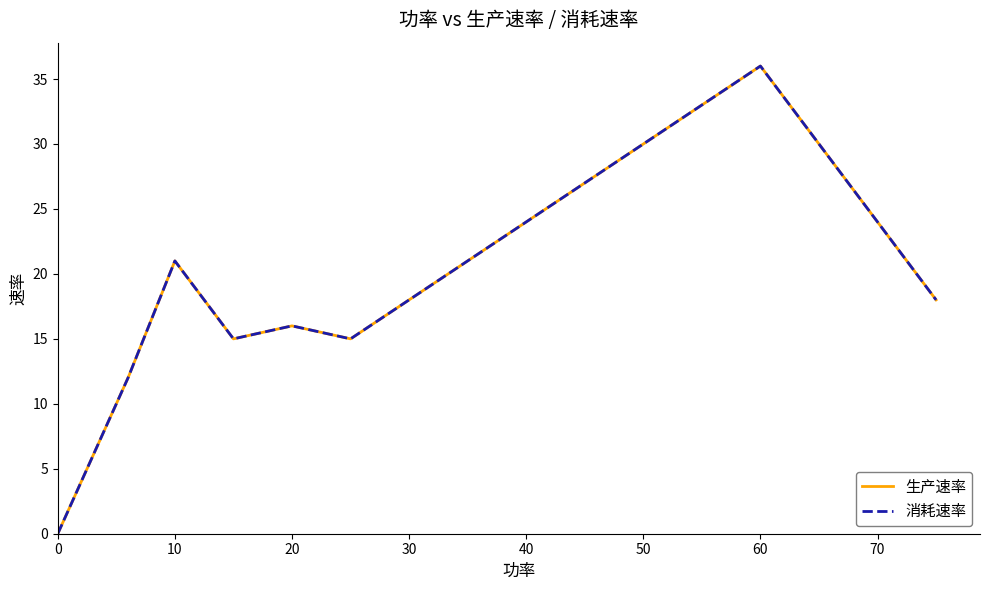

Rank the series by their maximum value, from lowest to highest.

生产速率, 消耗速率